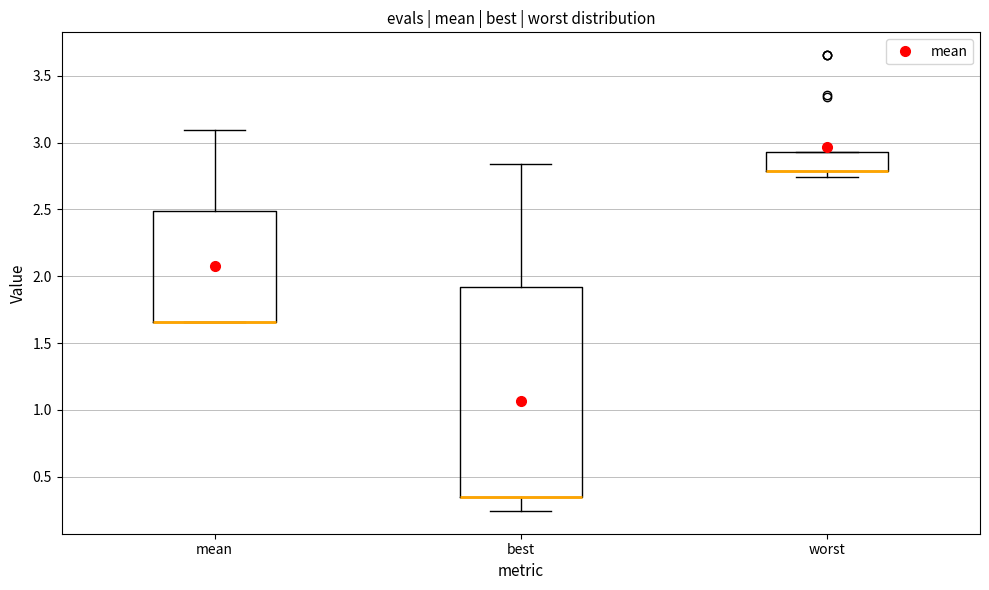

Reading left to right, transcribe this box plot: for each box, give where its median line is, the range the box spans, and where its two whiskers end, as read against the y-axis. The values are not printed on the chart, so give them approximately, as read against the axis.

mean: median 1.65 (drawn on the box's lower edge), box 1.65 to 2.50, whiskers 1.65 to 3.10
best: median 0.35 (drawn on the box's lower edge), box 0.35 to 1.90, whiskers 0.25 to 2.85
worst: median 2.80 (drawn on the box's lower edge), box 2.80 to 2.95, whiskers 2.75 to 2.95